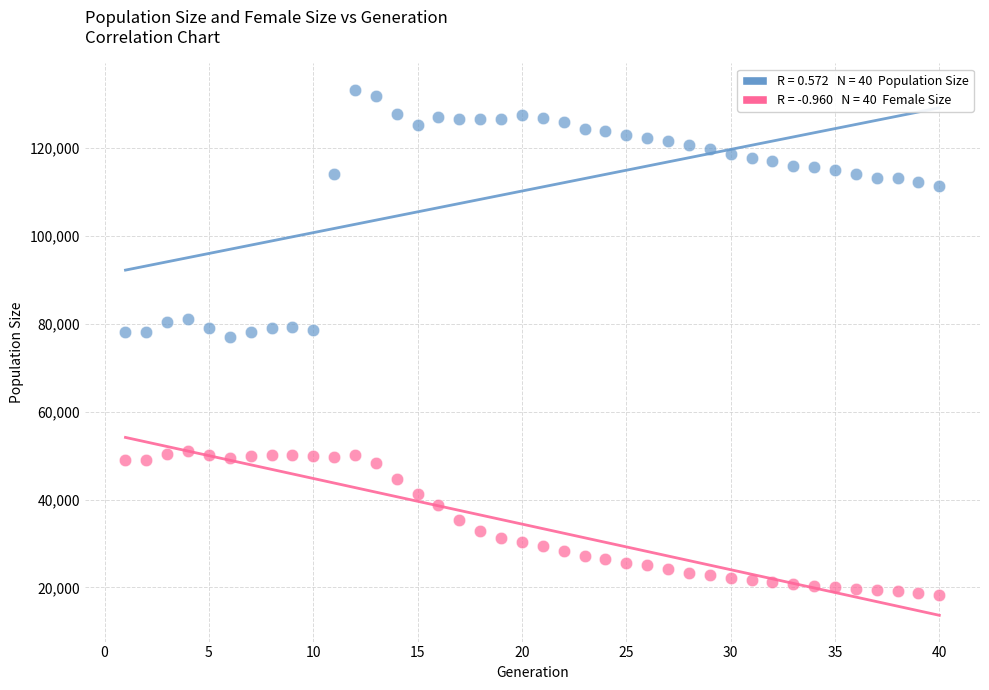

Across all data points, what is the range of X values (max minus min)?

39